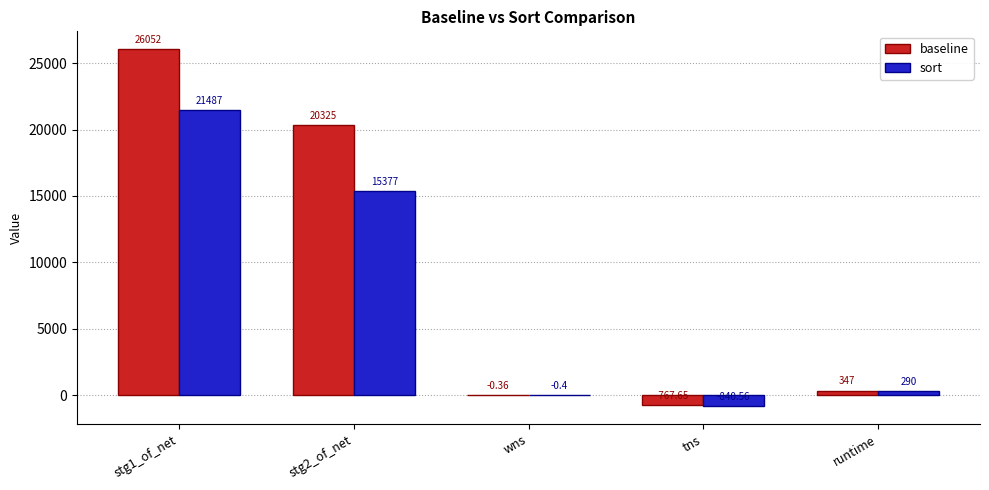

Reading left to right, what are all the values shown in this chart?

baseline: stg1_of_net=26052.0	stg2_of_net=20325.0	wns=-0.4	tns=-767.6	runtime=347.0
sort: stg1_of_net=21487.0	stg2_of_net=15377.0	wns=-0.4	tns=-840.6	runtime=290.0